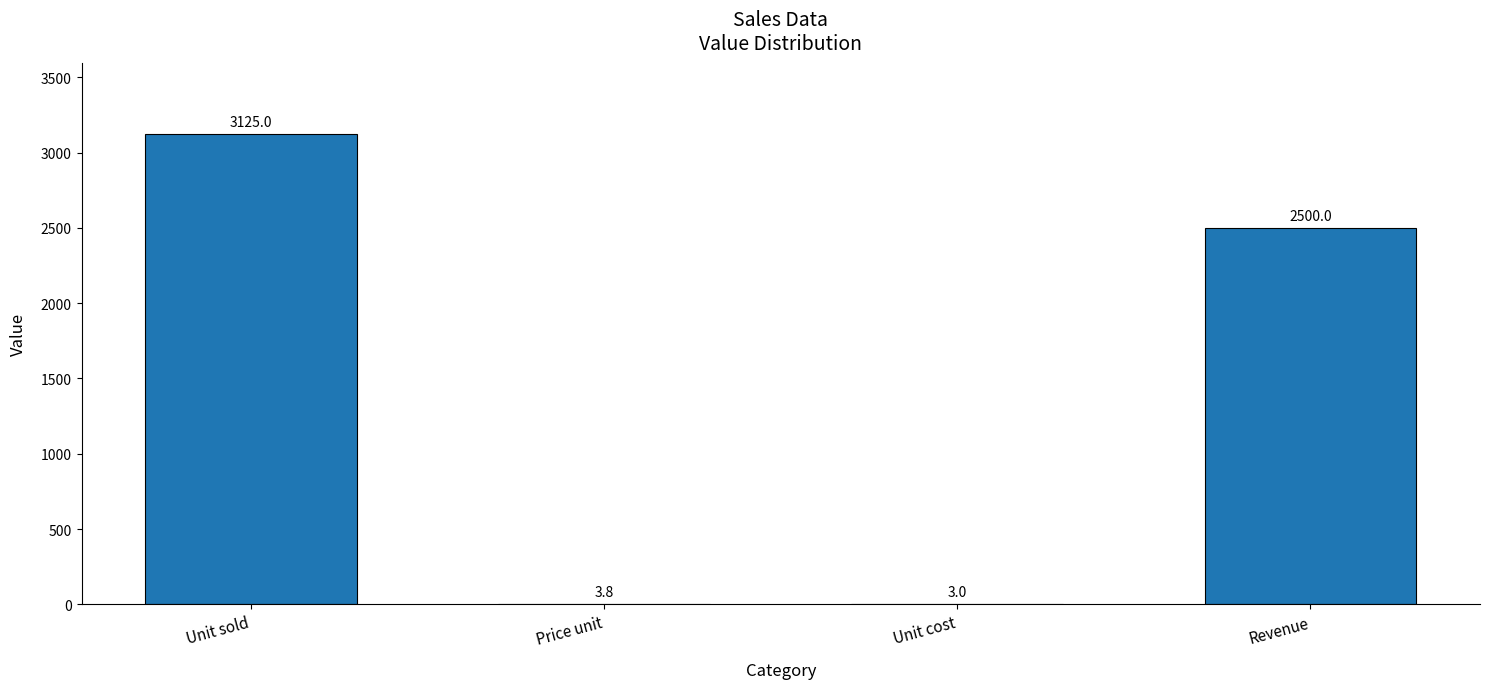

The value at Revenue is 2500.0. True or false?

True